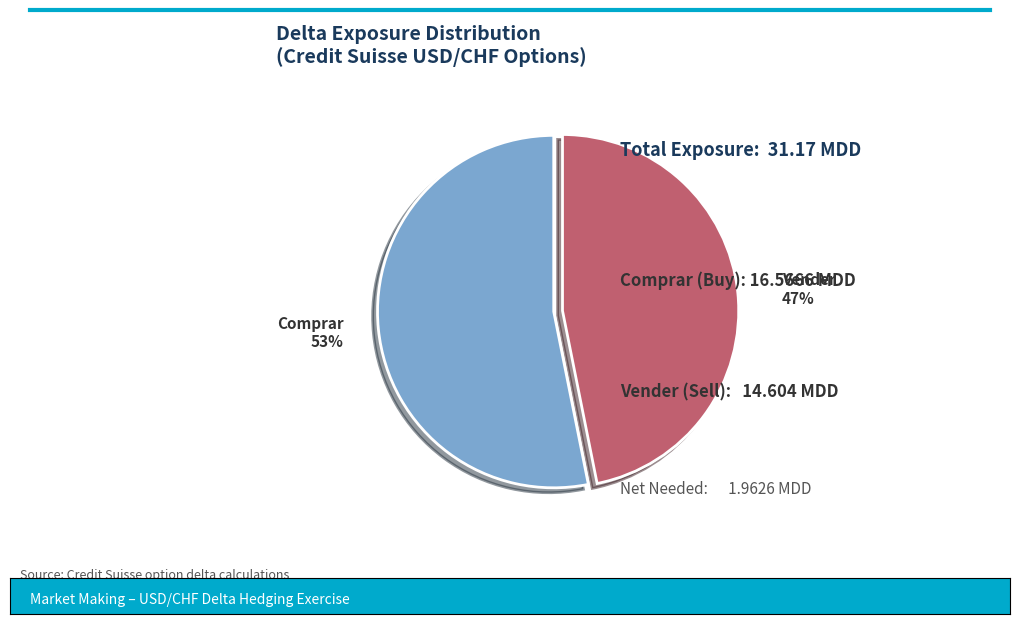

Does any single category account for the majority?

Yes